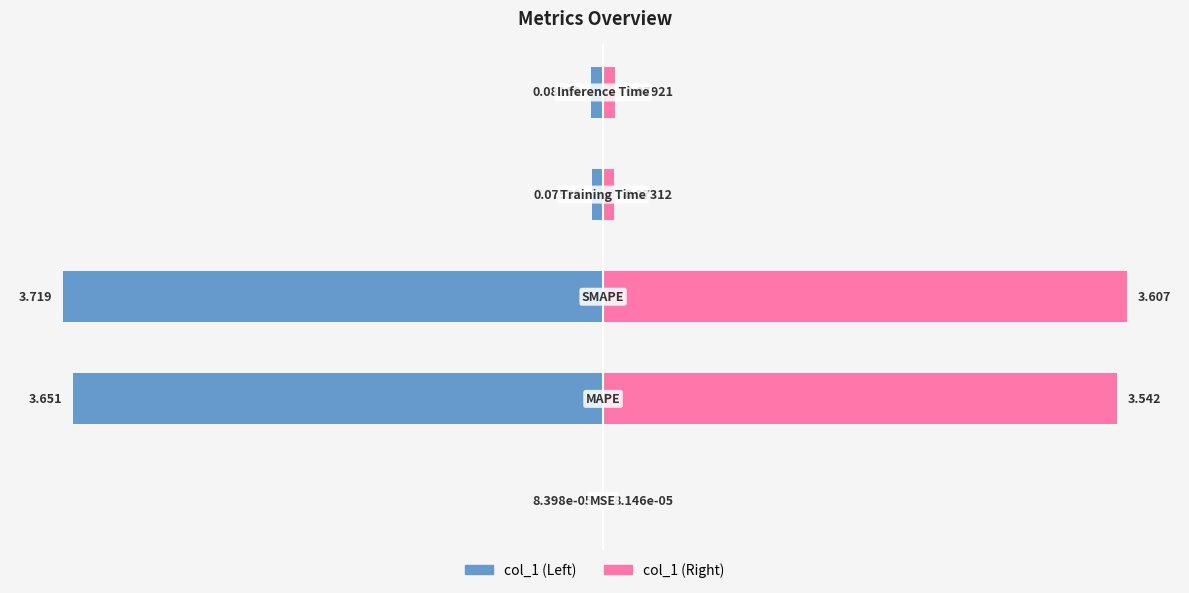

At −1, list the series in order from smallest to largest.

col_1 (Left), col_1 (Right)